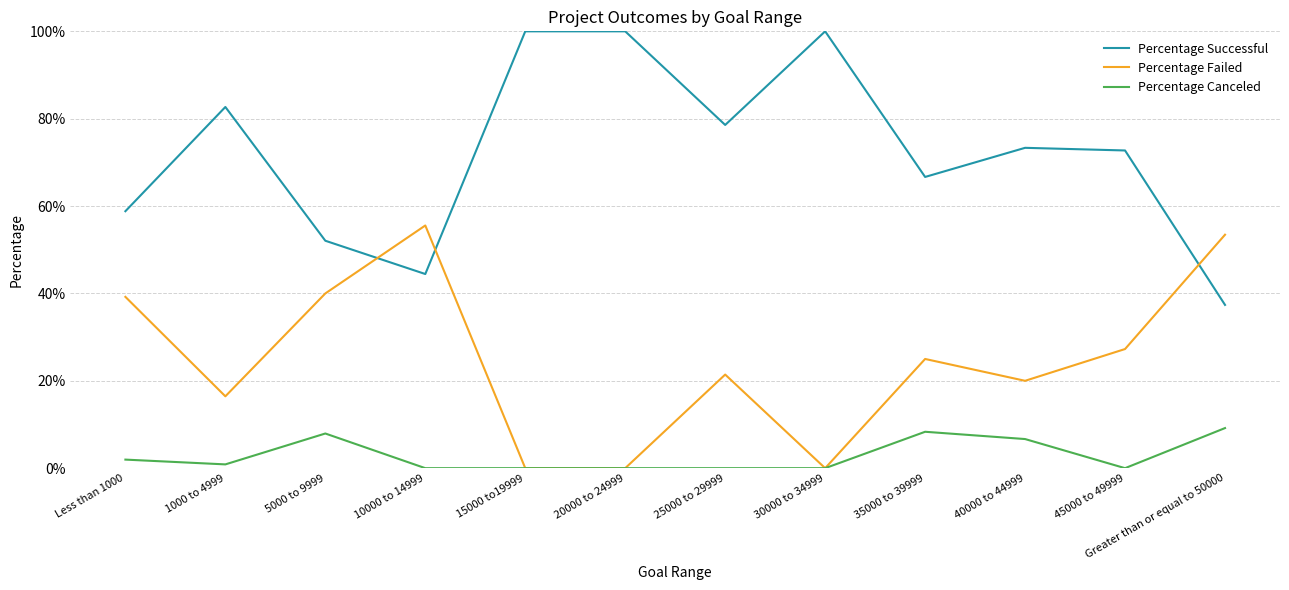

What are all the series names shown in the legend?

Percentage Successful, Percentage Failed, Percentage Canceled